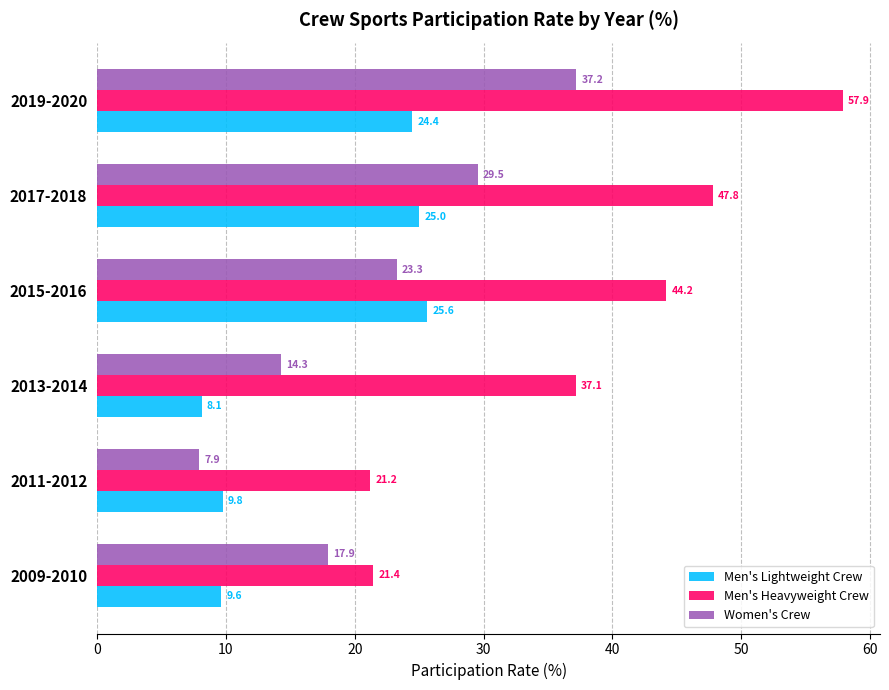

Which series has the largest total across all categories?

Men's Heavyweight Crew